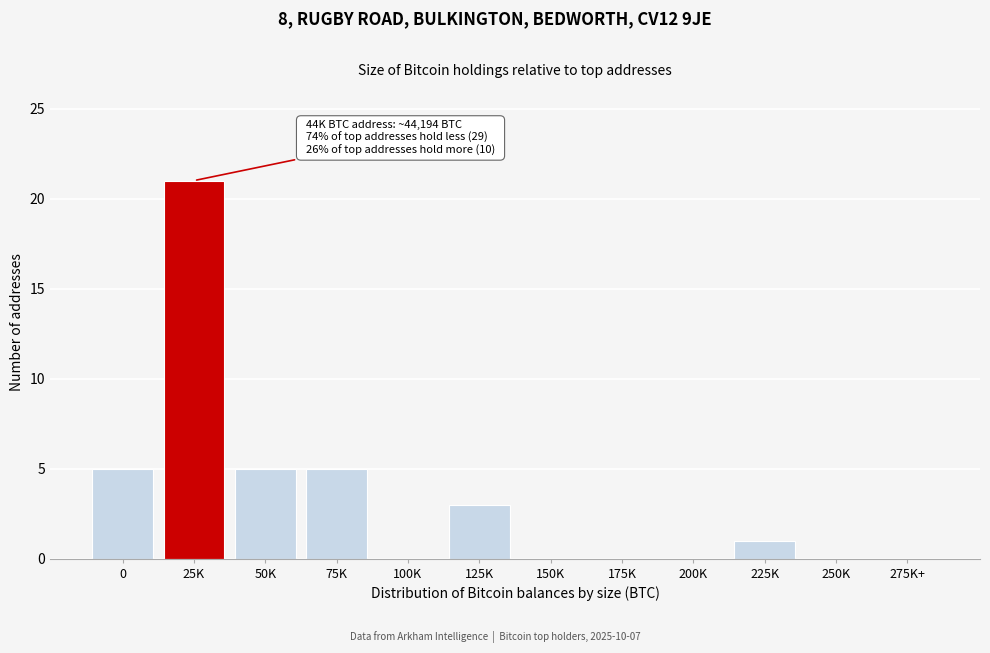

Reading left to right, list all the values displayed in this chart.

0=5	25K=21	50K=5	75K=5	100K=0	125K=3	150K=0	175K=0	200K=0	225K=1	250K=0	275K+=0